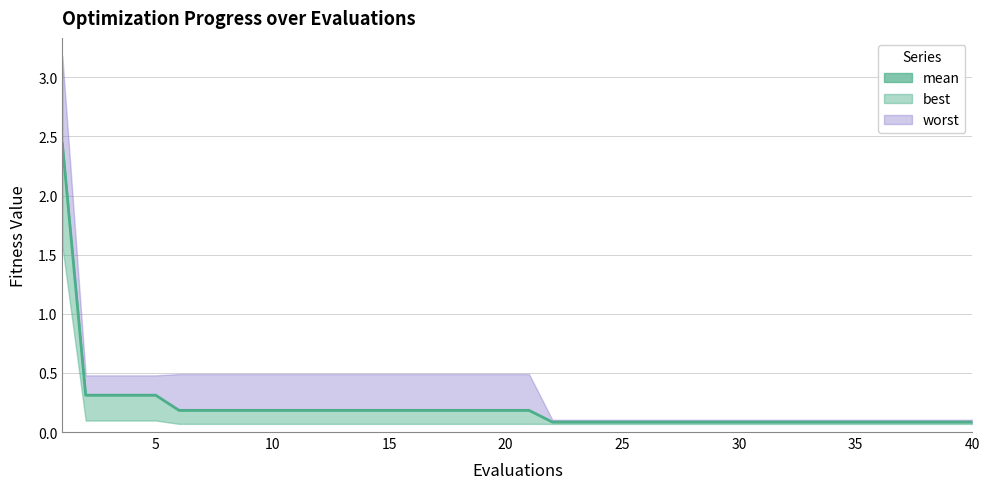

What is the average value?

0.2